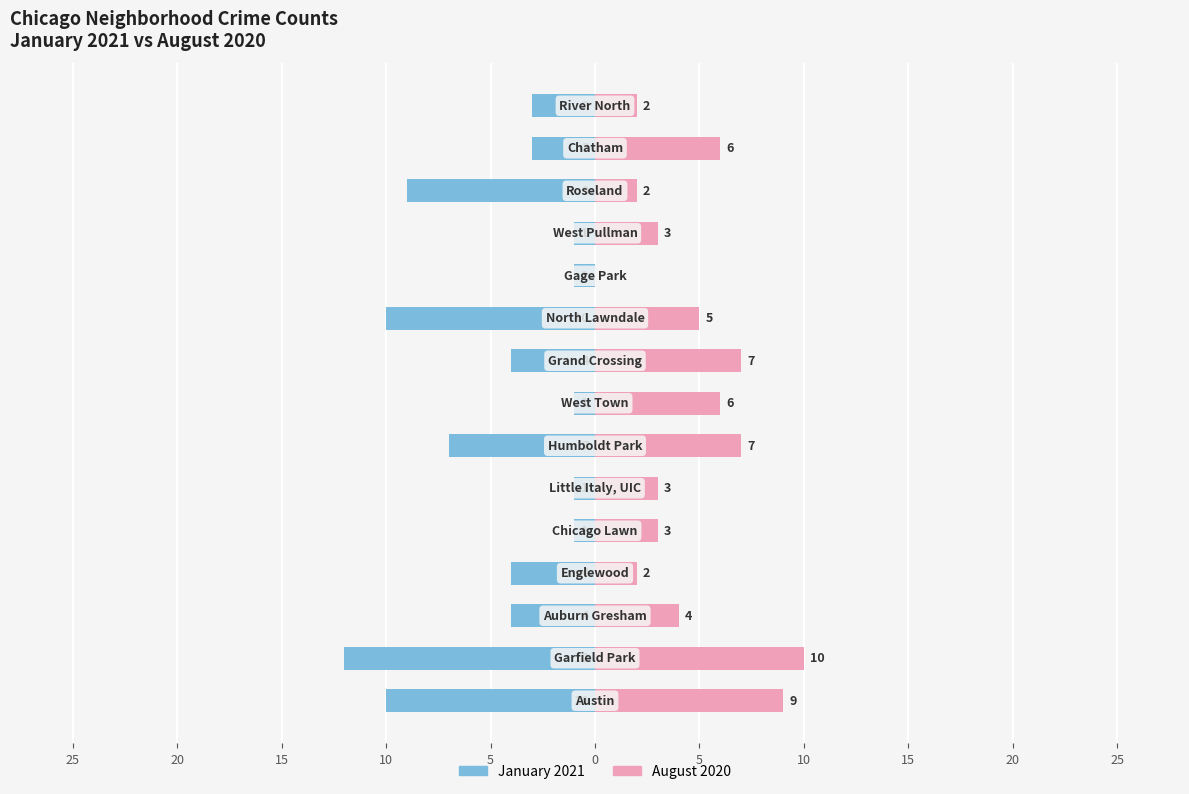

Count the number of data series in this chart.

2